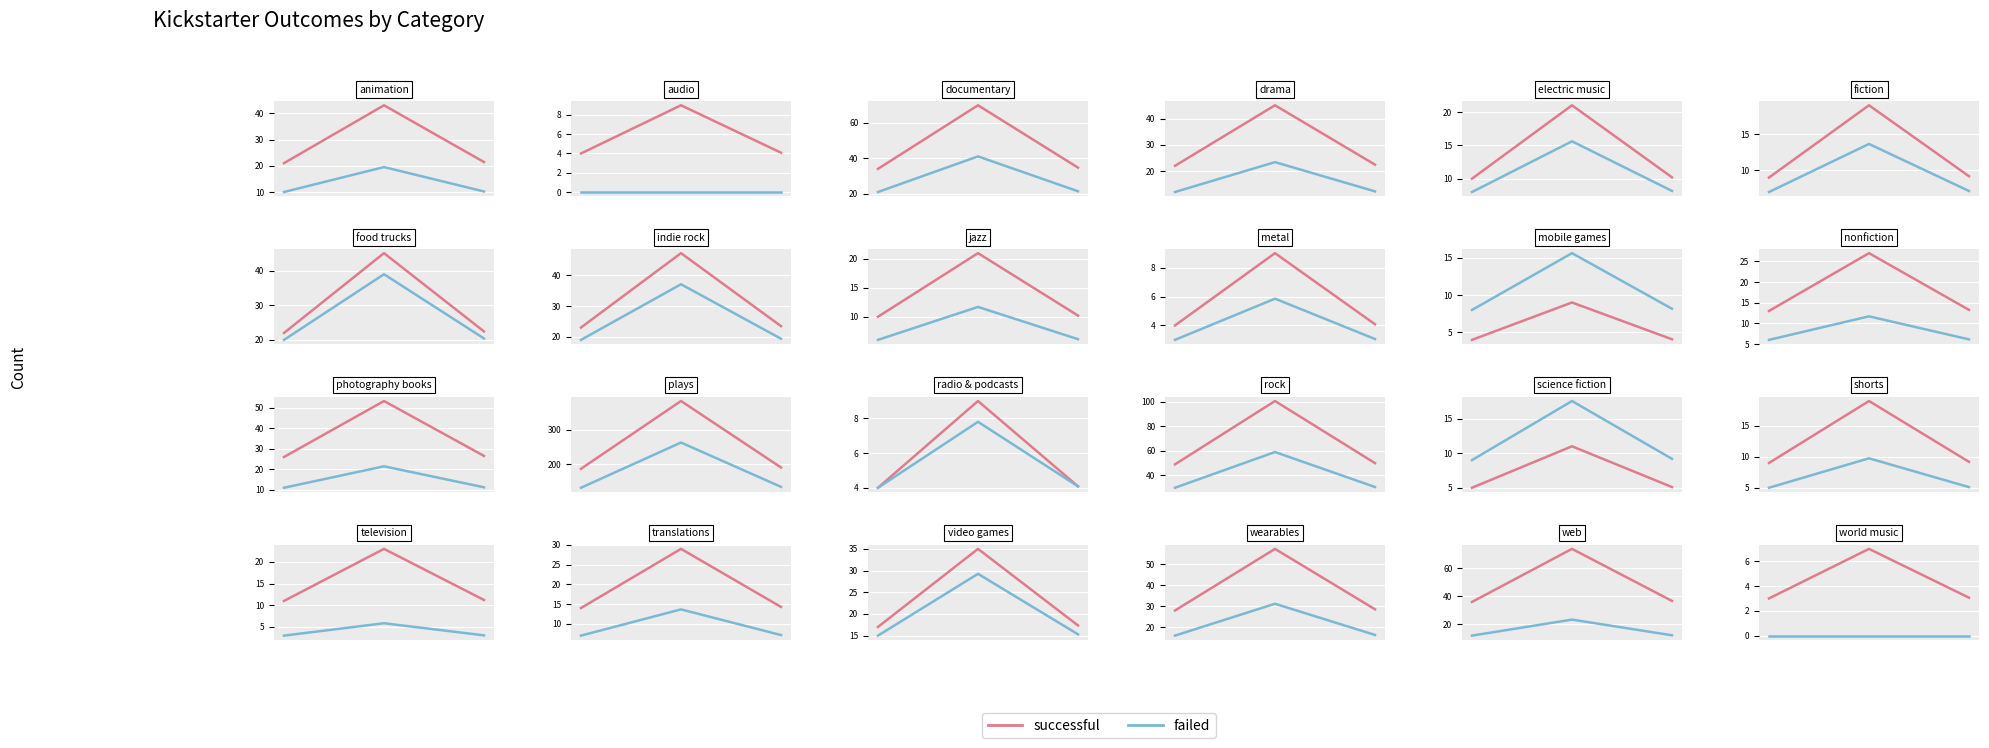

At how many categories does at least one series exceed 0?

3